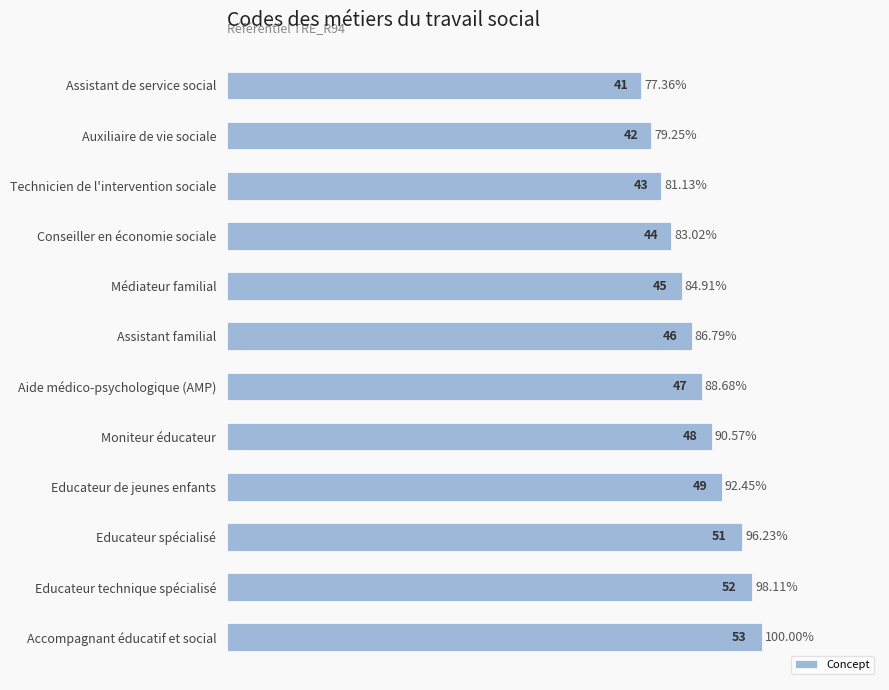

What is the change in value from Médiateur familial to Educateur de jeunes enfants?

+4